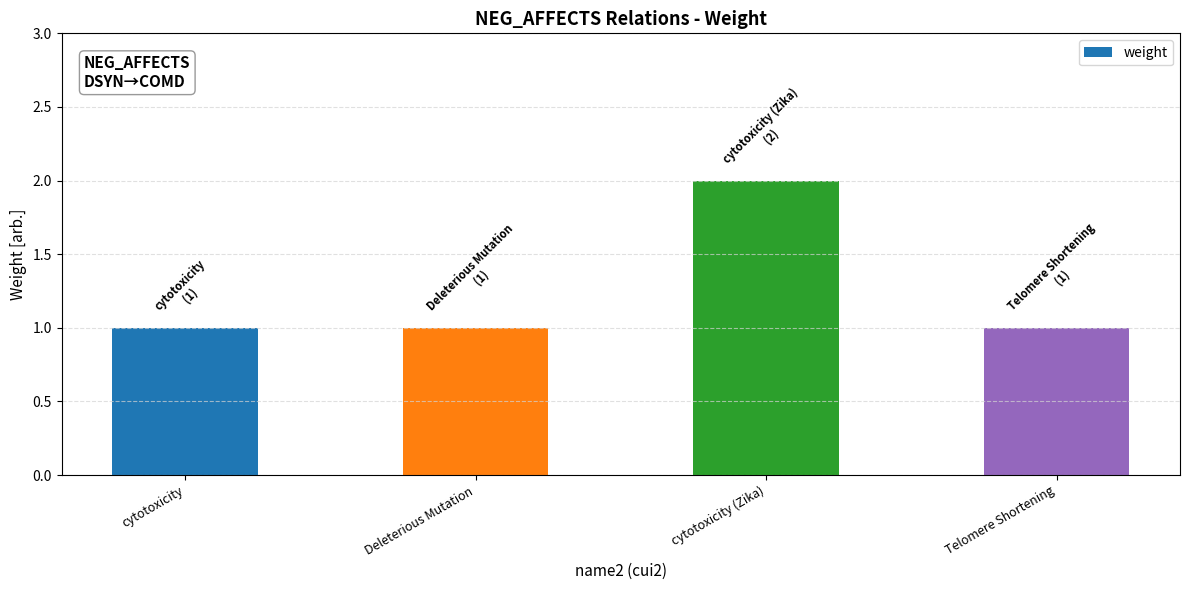

Between cytotoxicity (Zika) and Telomere Shortening, which is larger?

cytotoxicity (Zika)